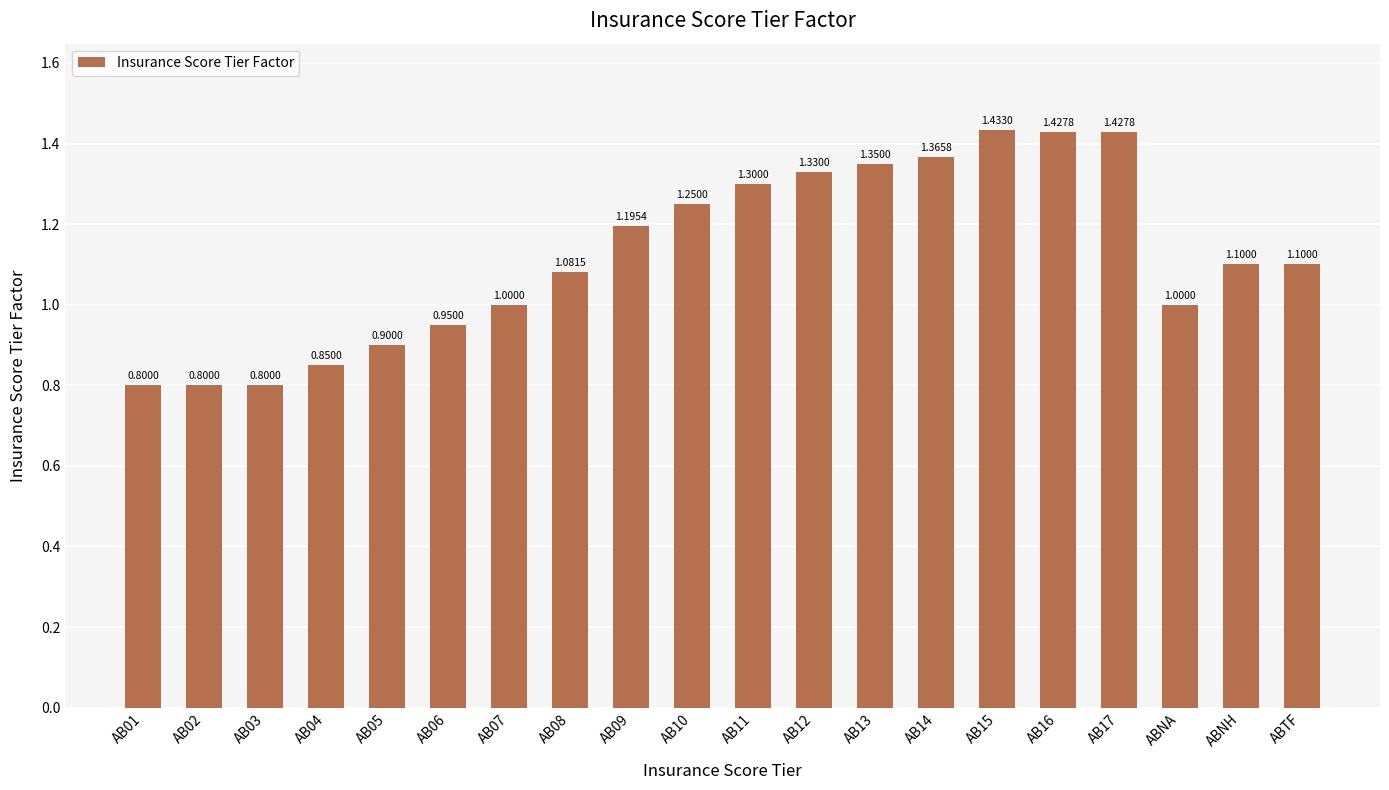

What is the change in value from AB17 to ABNA?

-0.4